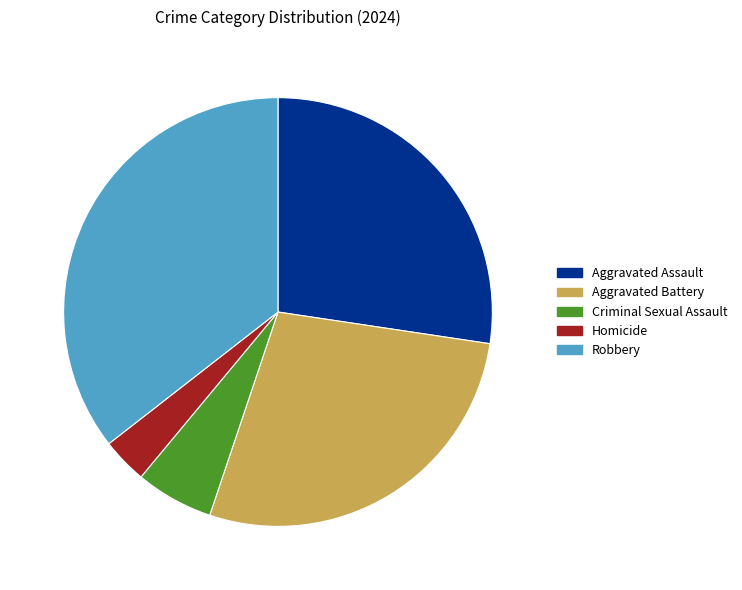

What is the ratio of the value at Aggravated Battery to the value at Homicide?

8.1